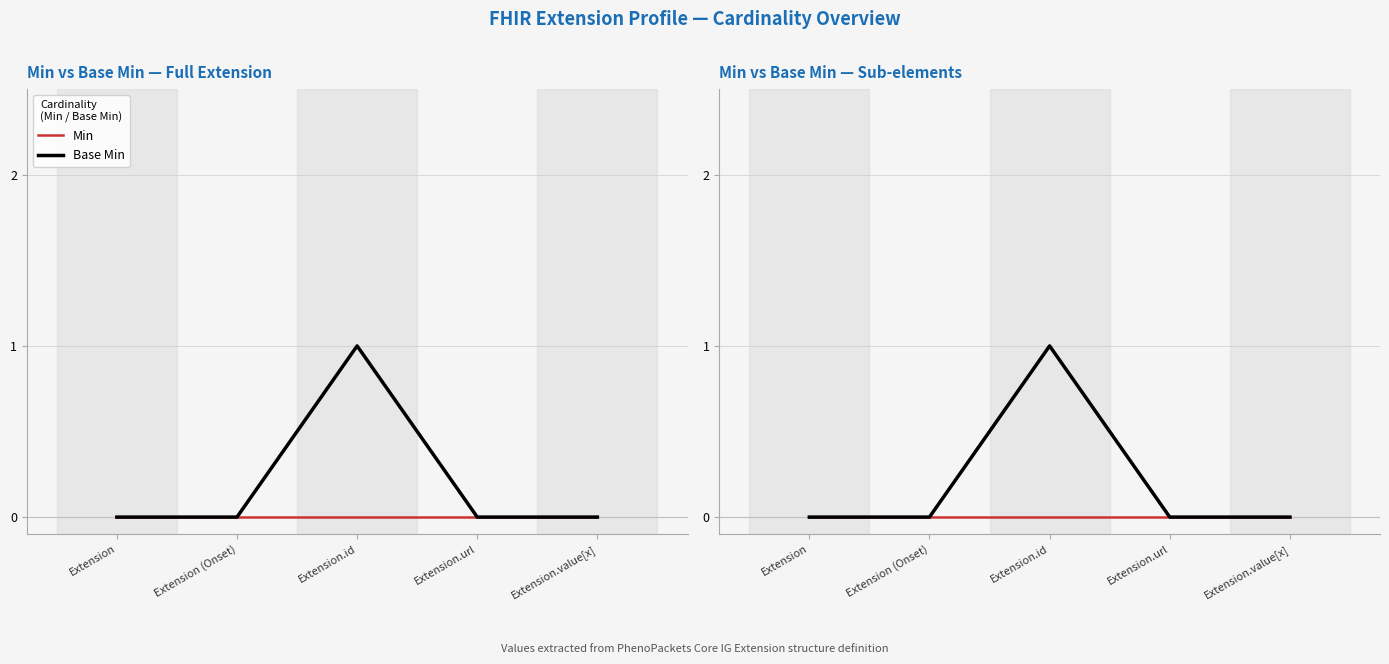

Is the value of Min at Extension.value[x] greater than the value of Base Min at Extension?

No